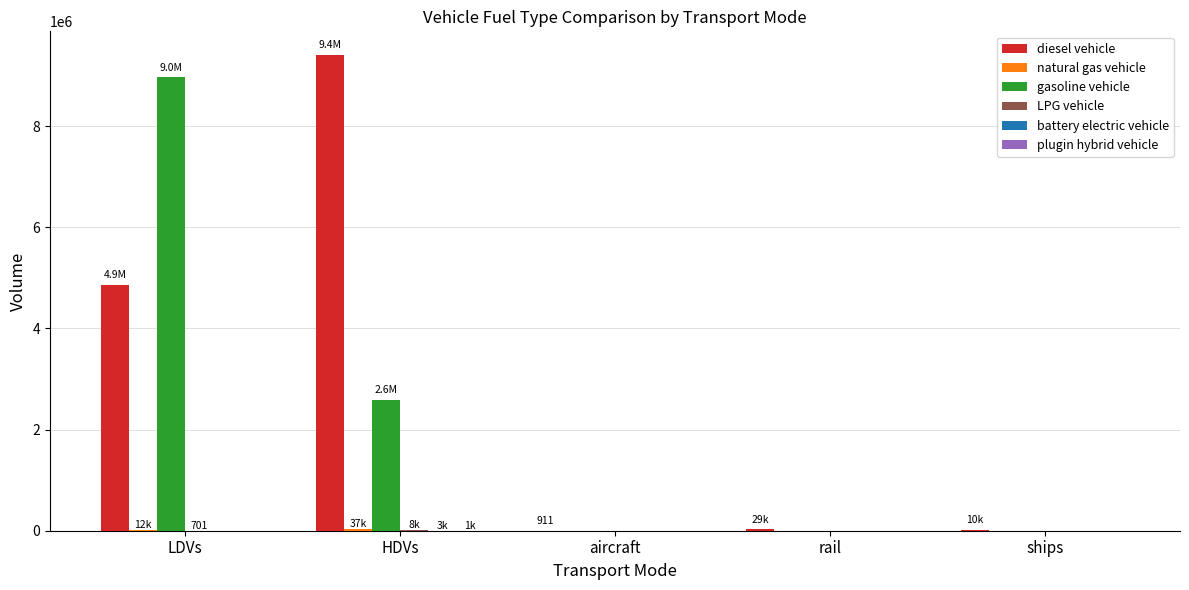

Is it true that gasoline vehicle equals -2724046.2 at rail?

False